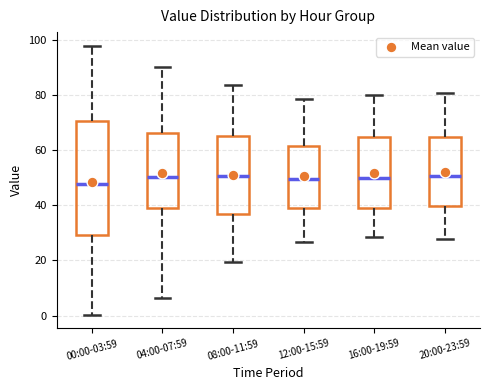

Reading left to right, transcribe this box plot: for each box, give where its median line is, the range the box spans, and where its two whiskers end, as read against the y-axis. The values are not printed on the chart, so give them approximately, as read against the axis.

00:00-03:59: median 48, box 30 to 70, whiskers 0 to 98
04:00-07:59: median 50, box 40 to 66, whiskers 6 to 90
08:00-11:59: median 50, box 36 to 66, whiskers 20 to 84
12:00-15:59: median 50, box 40 to 62, whiskers 26 to 78
16:00-19:59: median 50, box 40 to 64, whiskers 28 to 80
20:00-23:59: median 50, box 40 to 64, whiskers 28 to 80